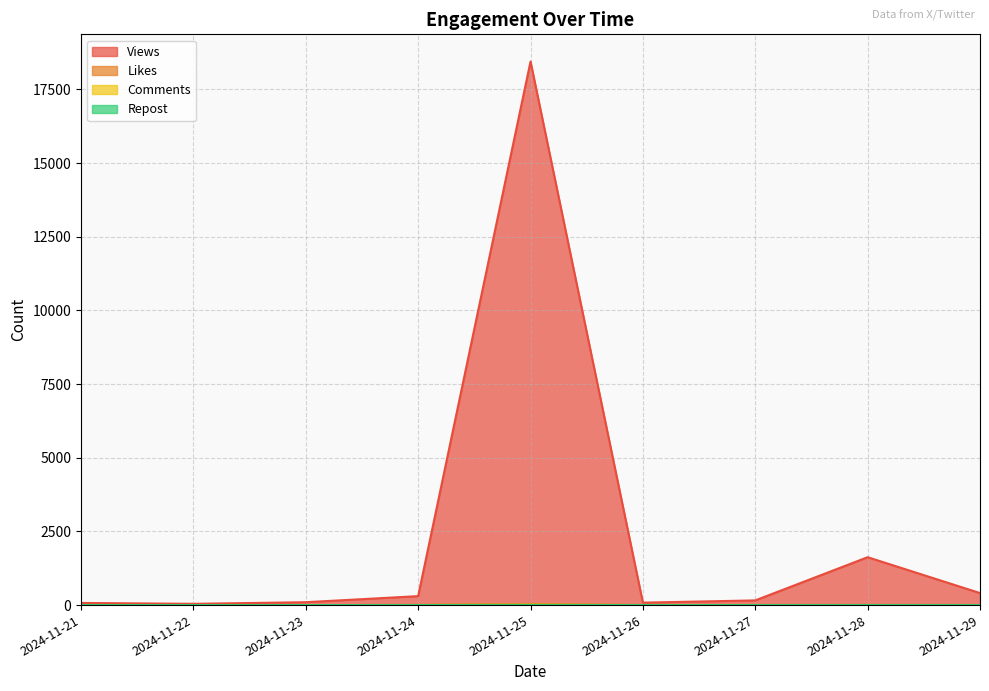

At how many categories does at least one series exceed 2675?

1